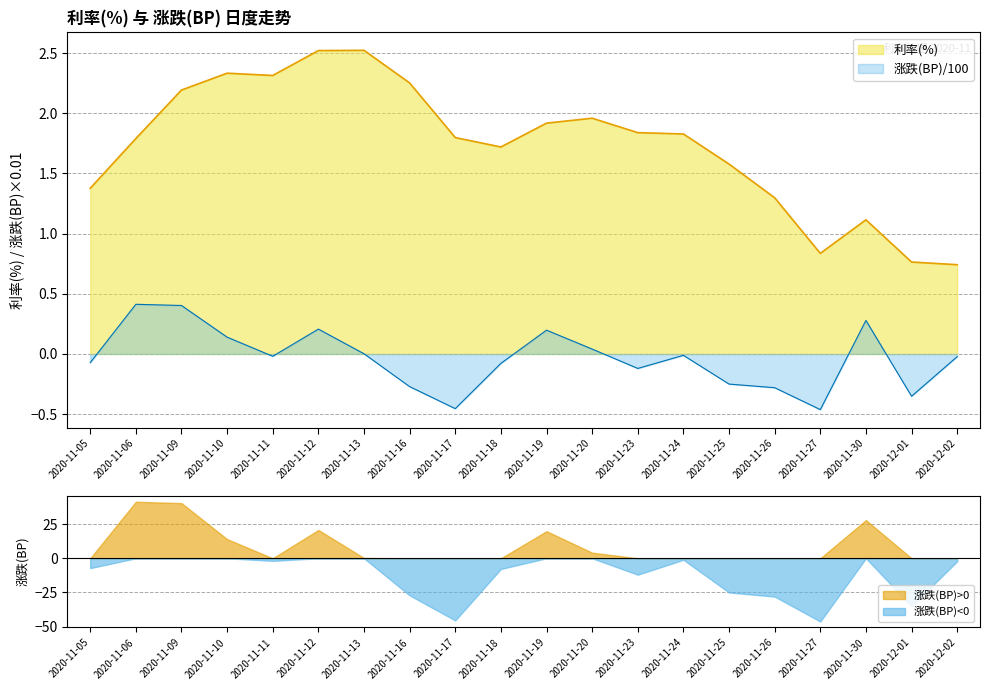

How many data points in 涨跌(BP) are above 0?

8